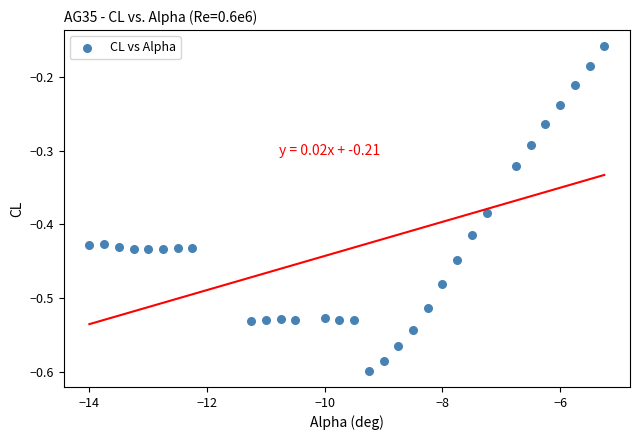

What is the range of Y values (max minus min)?

0.4